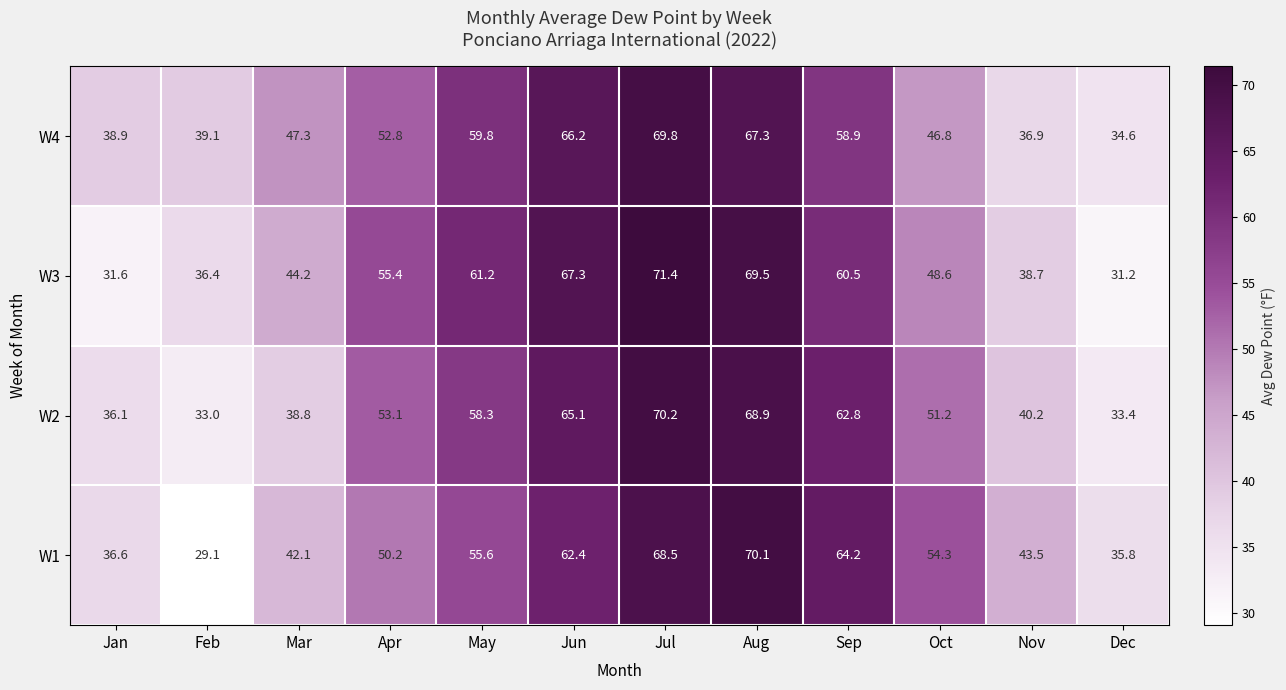

Rank the series by their maximum value, from lowest to highest.

W4, W1, W2, W3